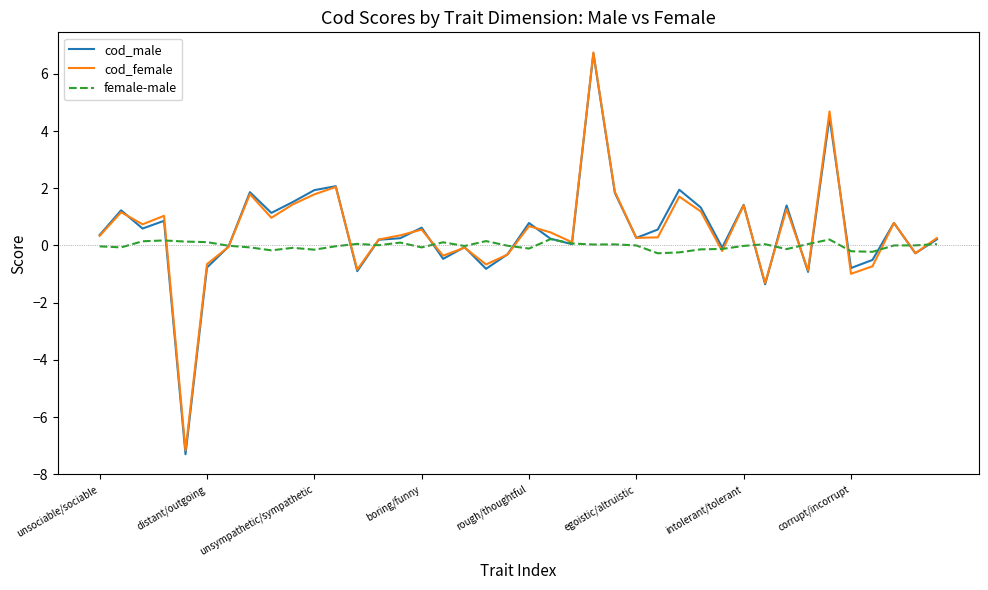

What is the maximum value shown in the chart?

6.7